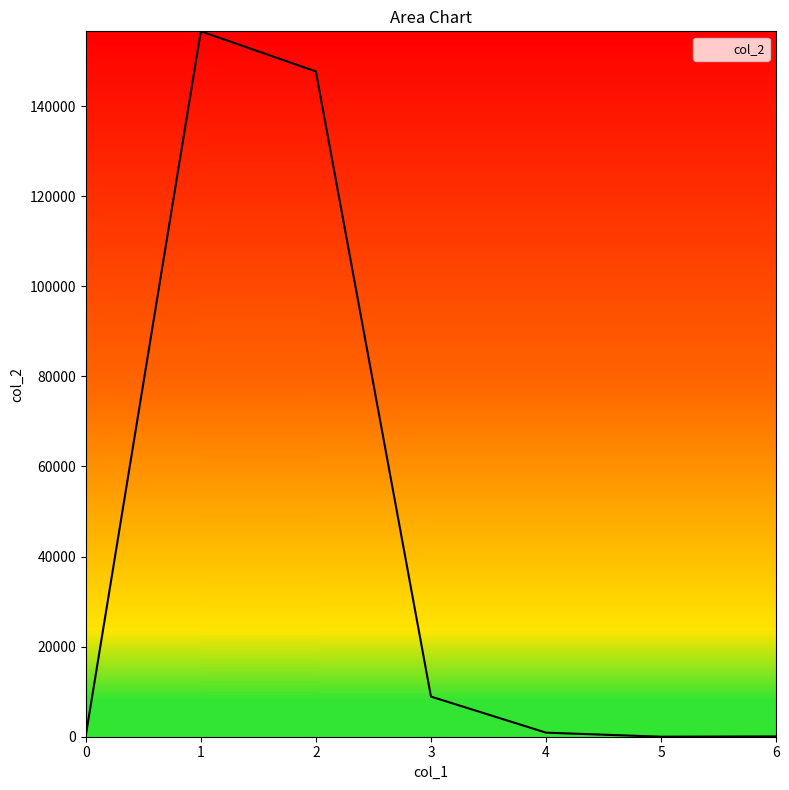

The value at 2 is 147684.0. True or false?

True